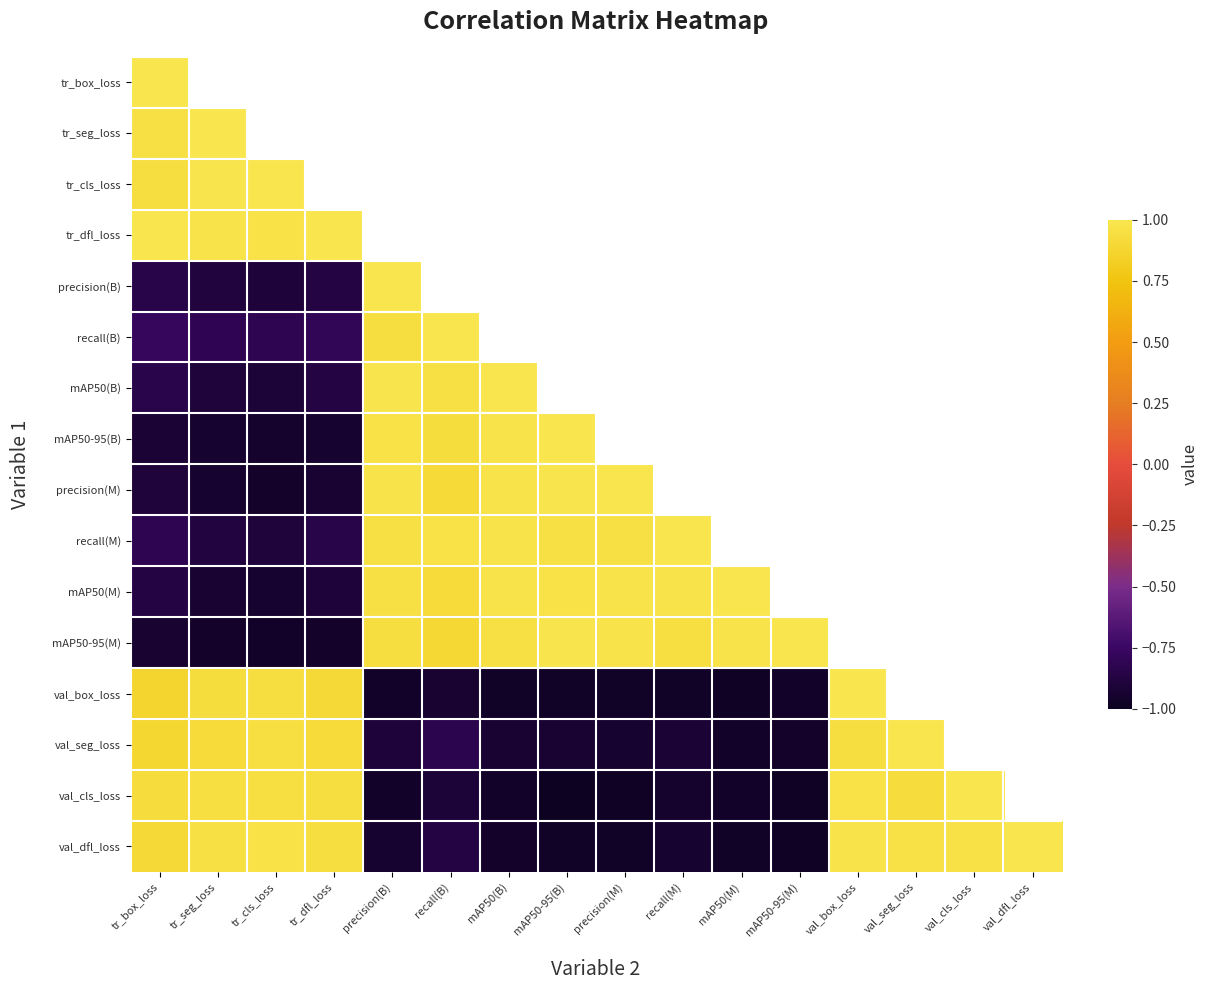

Count the number of data series in this chart.

16